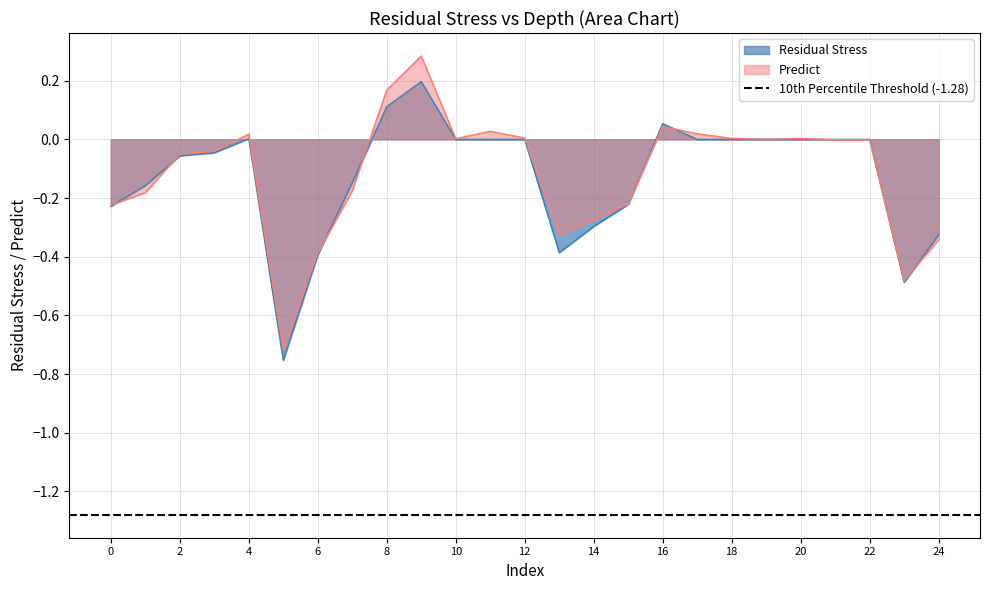

Rank the series by their maximum value, from highest to lowest.

Predict, Residual Stress